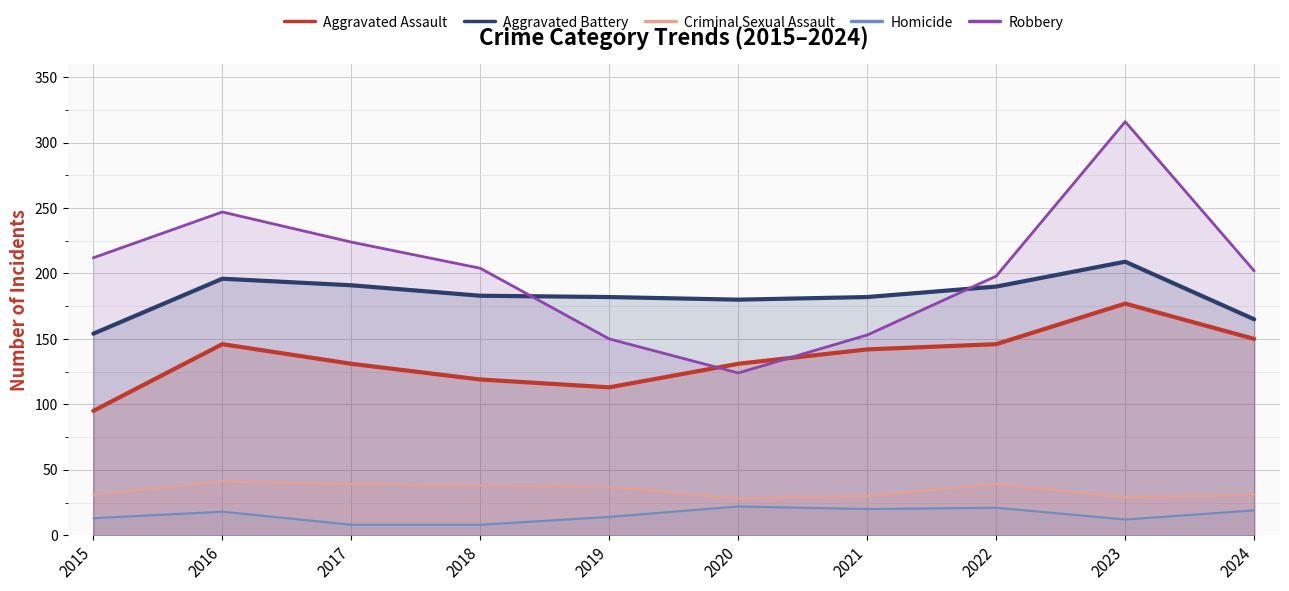

Which series ends up on top after the final intersection of Robbery and Aggravated Battery?

Robbery